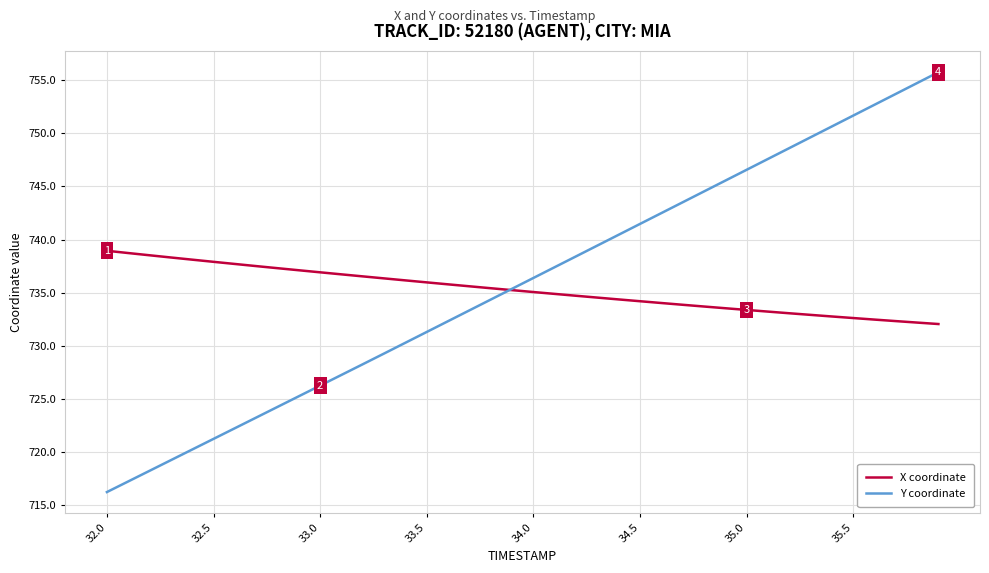

How many distinct data groups are displayed?

2